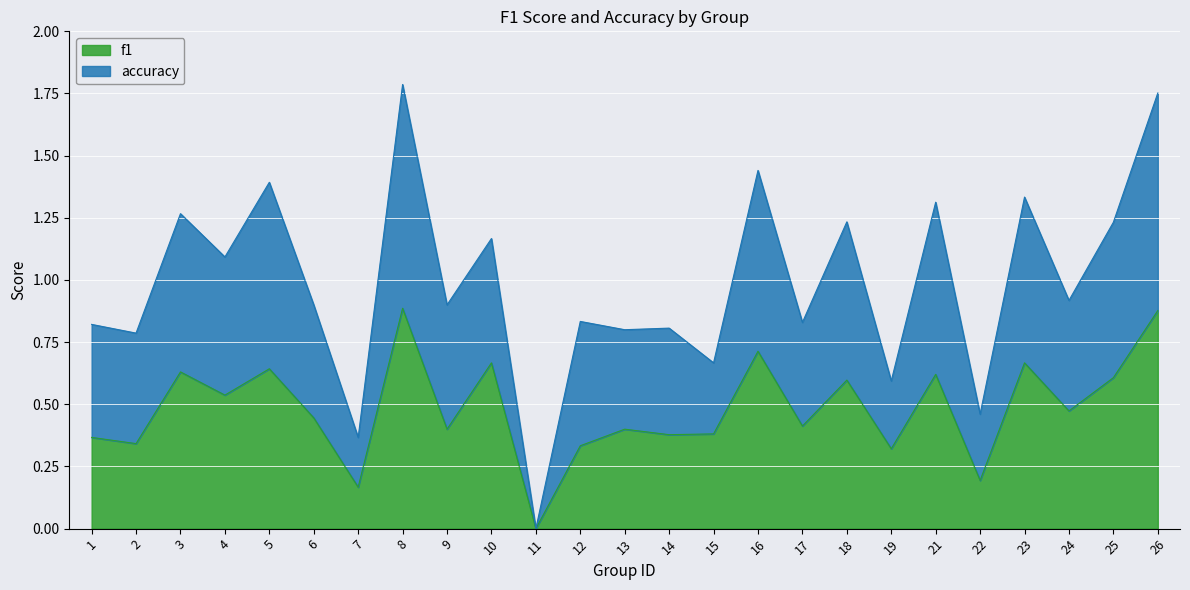

In accuracy, how many points are higher than both neighbors (excluding endpoints)?

10